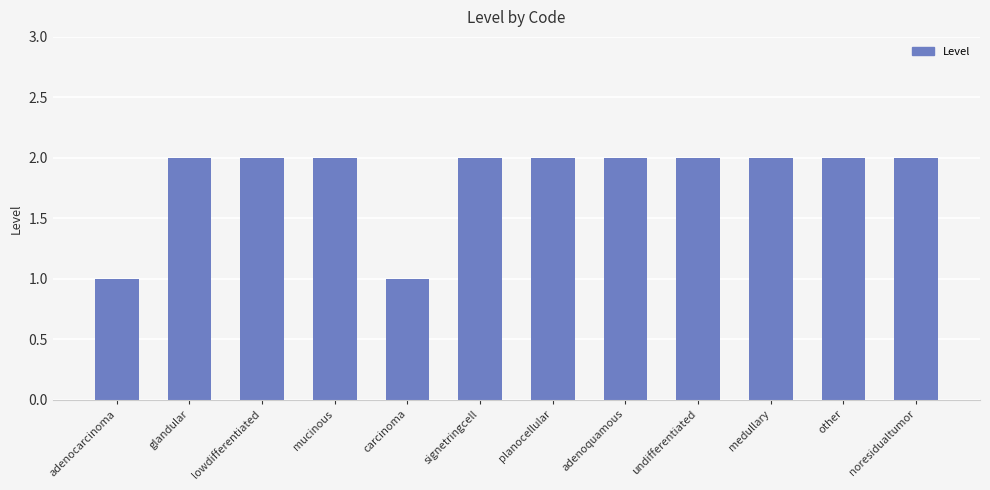

True or false: the data shows 2 at noresidualtumor.

True